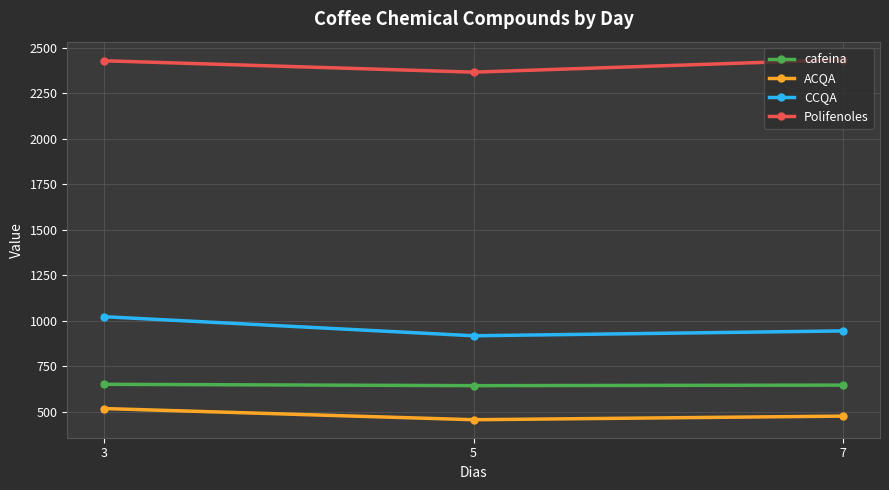

How many values in the cafeina series are below 645?

1